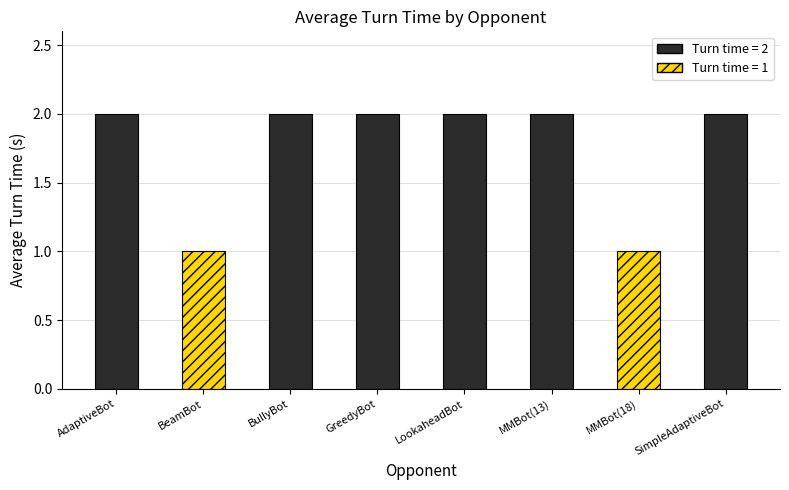

How many values are below 2?

2